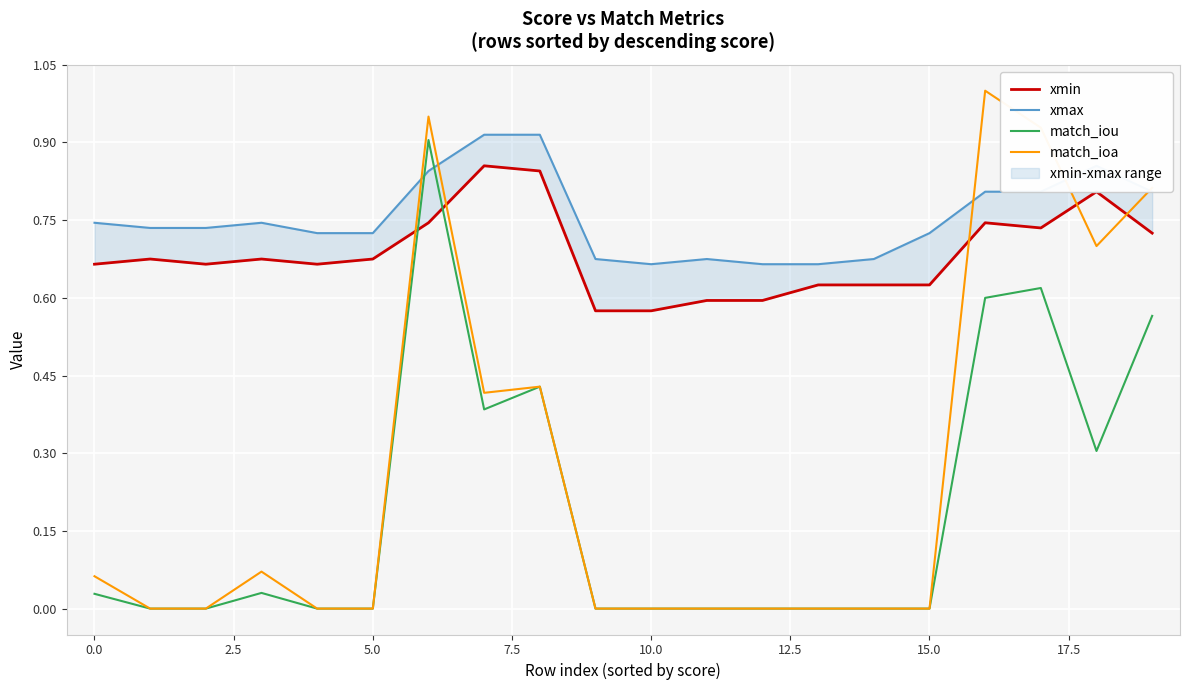

True or false: match_ioa and xmax cross at least once.

True